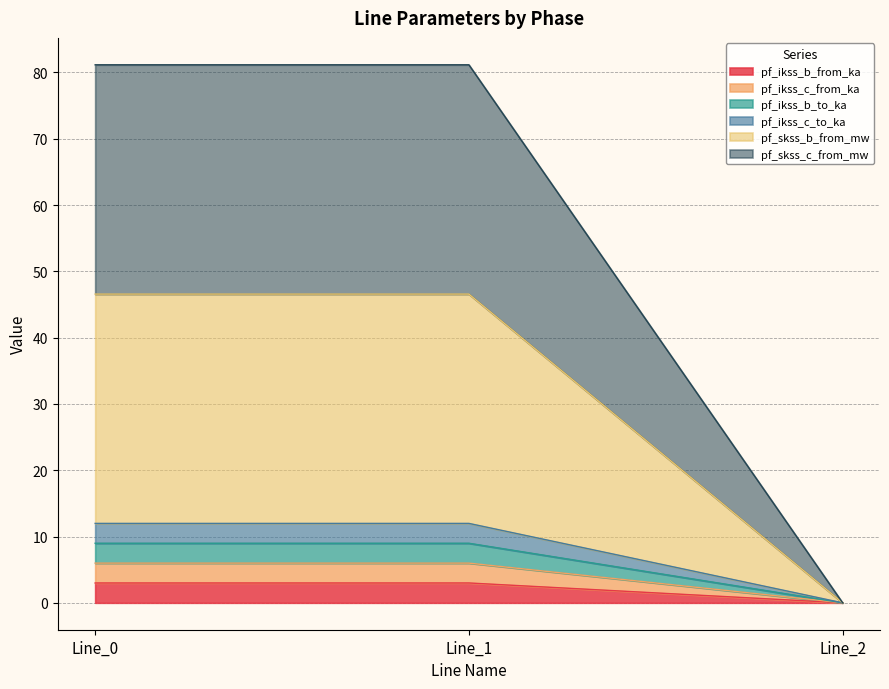

List the labels in order of pf_skss_c_from_mw value, largest first.

Line_1, Line_0, Line_2